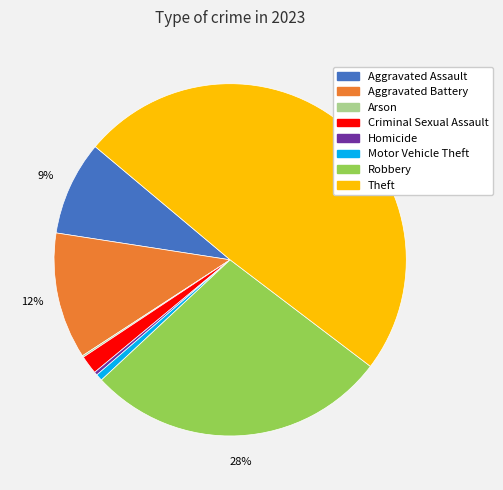

Is it true that Robbery is 28% of the pie?

True